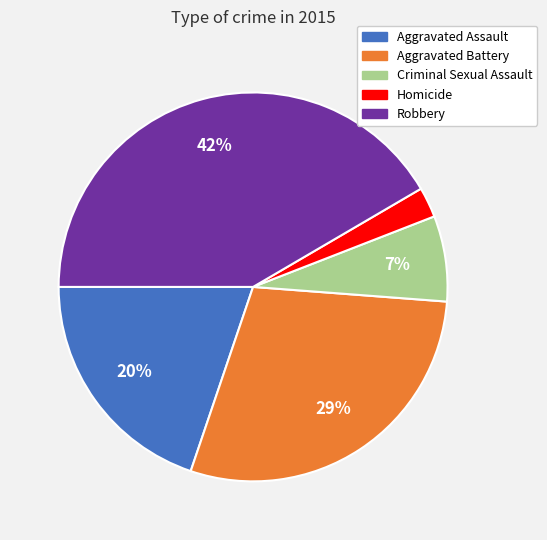

Between Aggravated Battery and Criminal Sexual Assault, which is larger?

Aggravated Battery